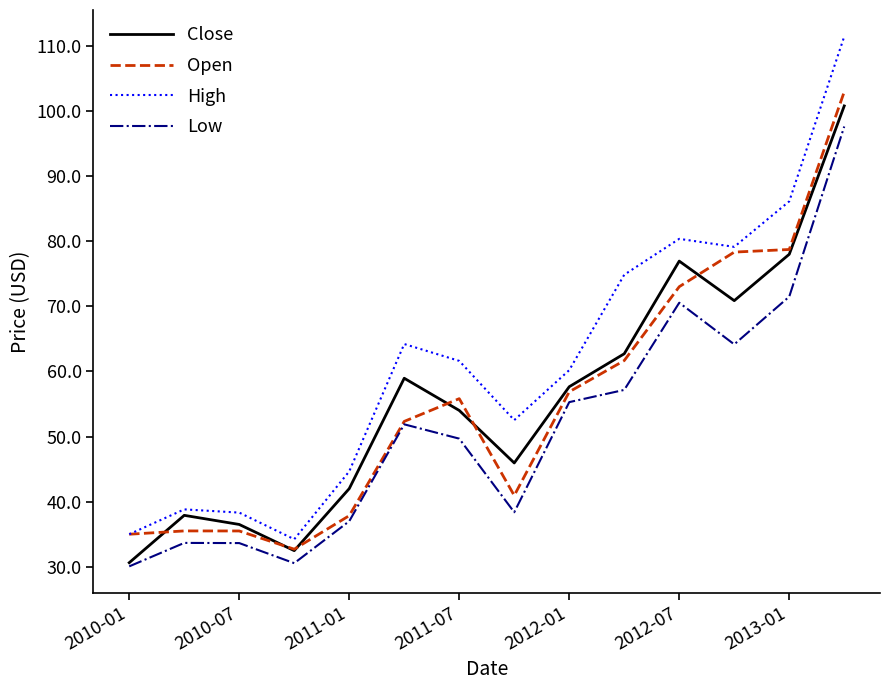

Which series has the largest range (max minus min)?

High